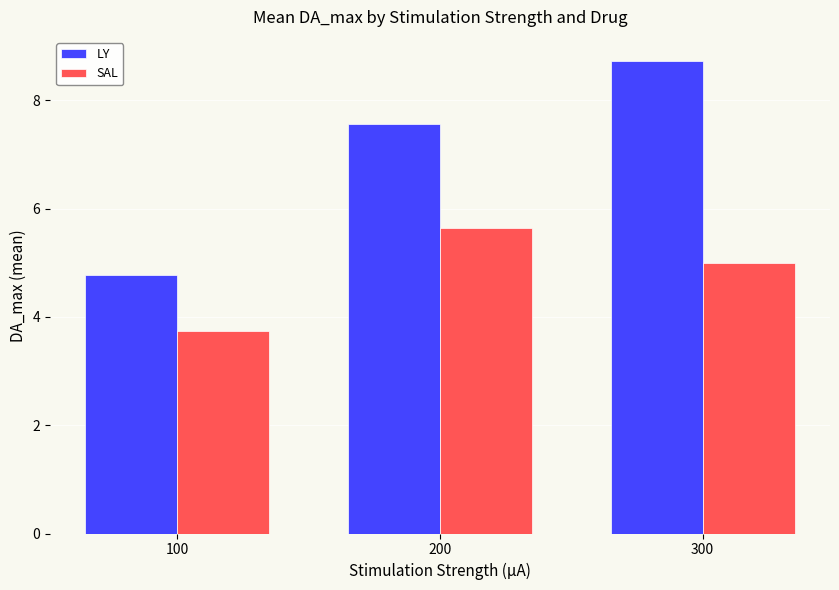

What is the minimum value for SAL?

3.7